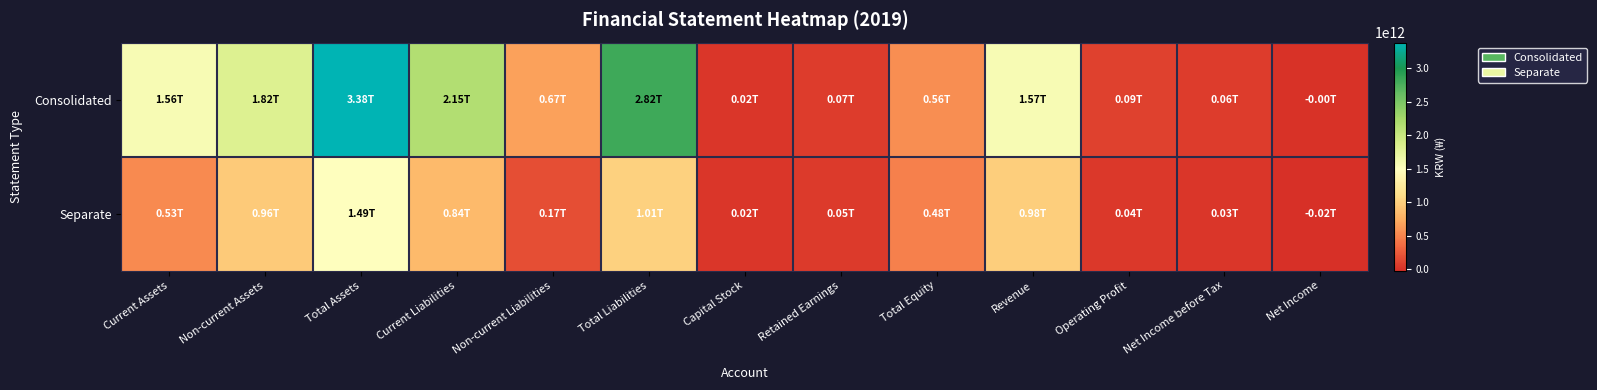

Reading left to right, what are all the values shown in this chart?

Consolidated: Current Assets=1562457880732	Non-current Assets=1816095471643	Total Assets=3378553352375	Current Liabilities=2150456727029	Non-current Liabilities=670184396002	Total Liabilities=2820641123031	Capital Stock=21638410000	Retained Earnings=70426475788	Total Equity=557912229344	Revenue=1570883302416	Operating Profit=92199326040	Net Income before Tax=60443214008	Net Income=-1049471800
Separate: Current Assets=526481290723	Non-current Assets=960242513229	Total Assets=1486723803952	Current Liabilities=837876323636	Non-current Liabilities=170375146672	Total Liabilities=1008251470308	Capital Stock=21638410000	Retained Earnings=54147540761	Total Equity=478472333644	Revenue=983142224173	Operating Profit=35575620569	Net Income before Tax=28748170603	Net Income=-19488024034